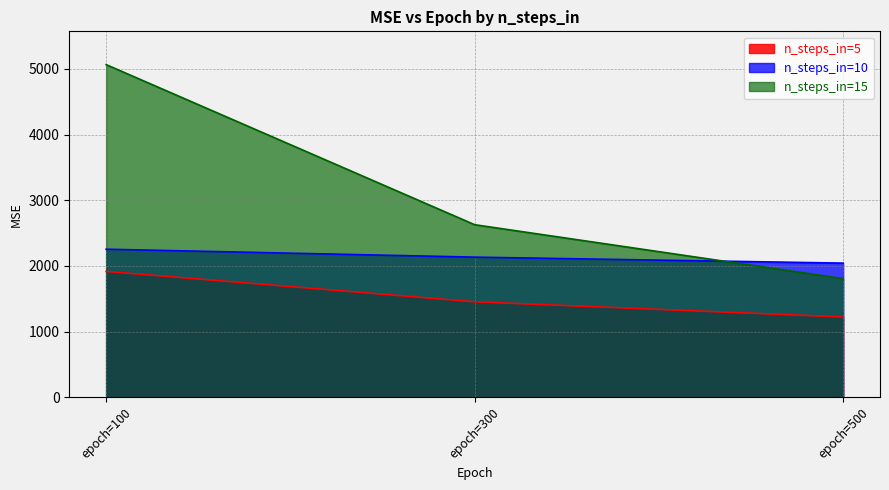

List the labels in order of n_steps_in=10 value, largest first.

epoch=100, epoch=300, epoch=500